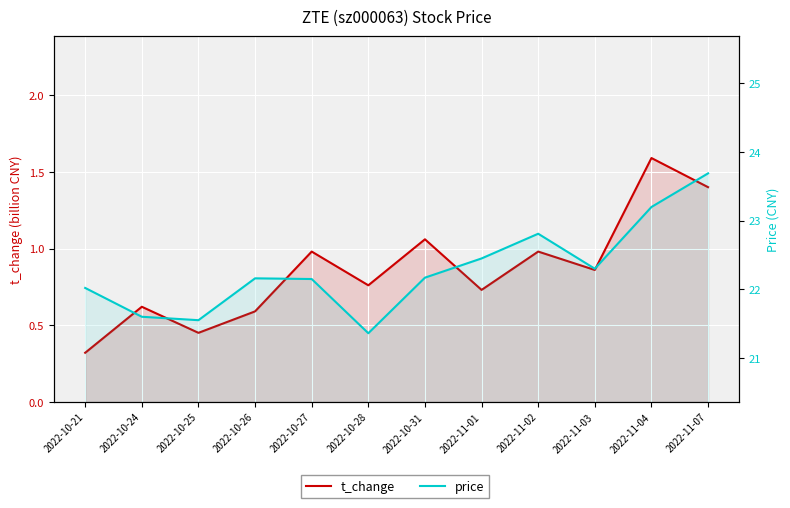

In t_change, how many points are lower than both neighbors (excluding endpoints)?

4